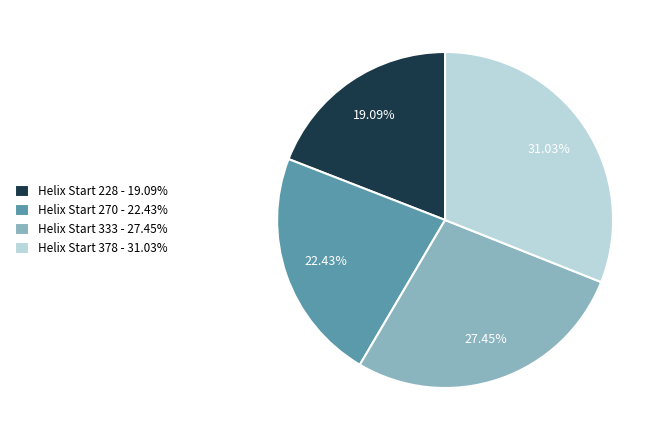

Is there a majority slice in this chart?

No